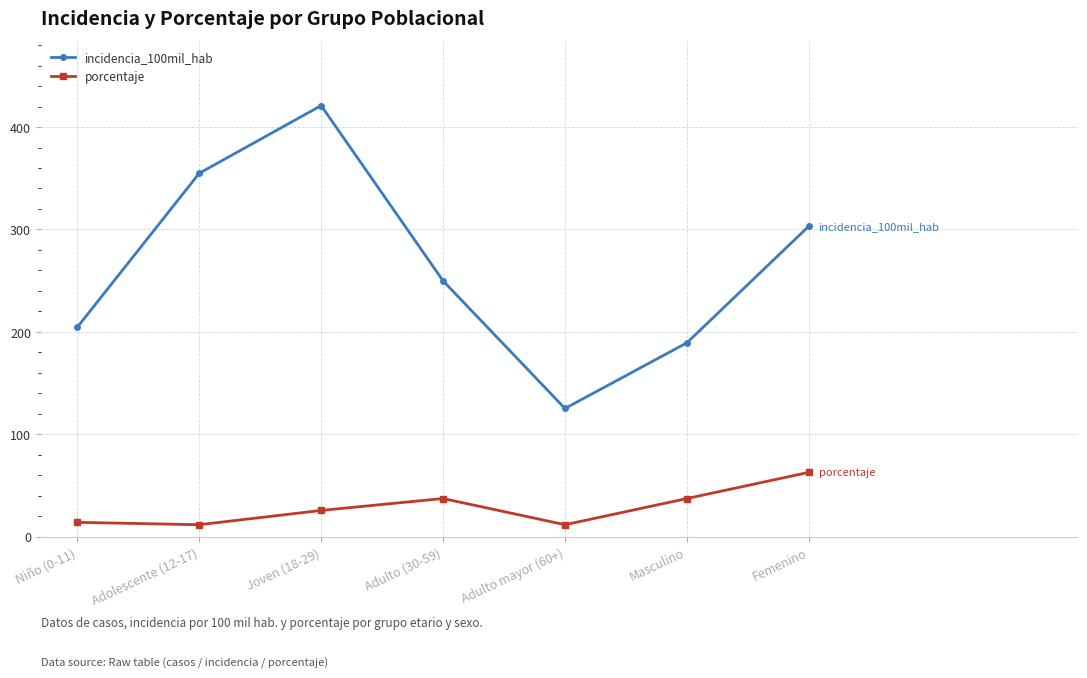

What is the highest value of the incidencia_100mil_hab series?

421.0